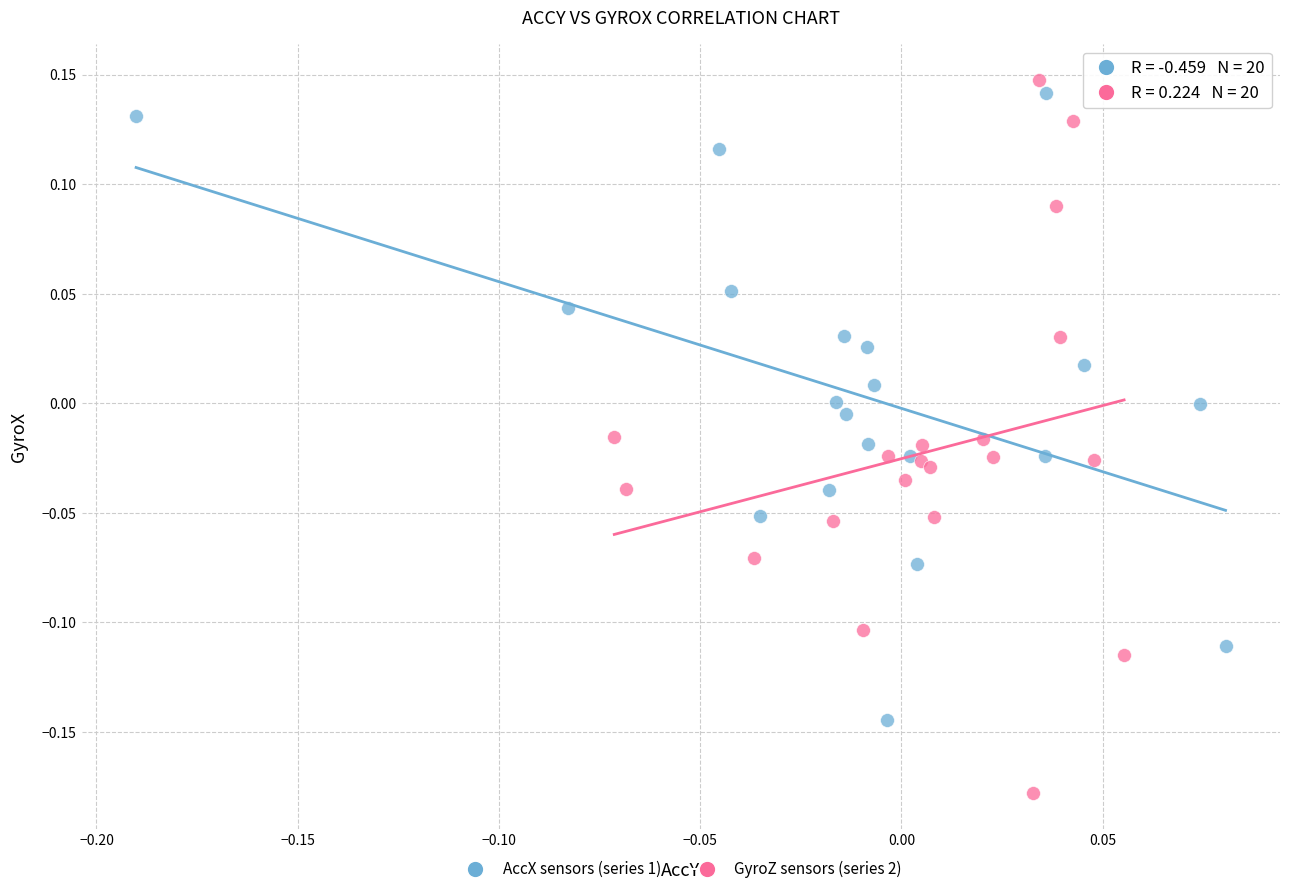

Which series contains the lowest Y value?

GyroZ sensors (series 2)